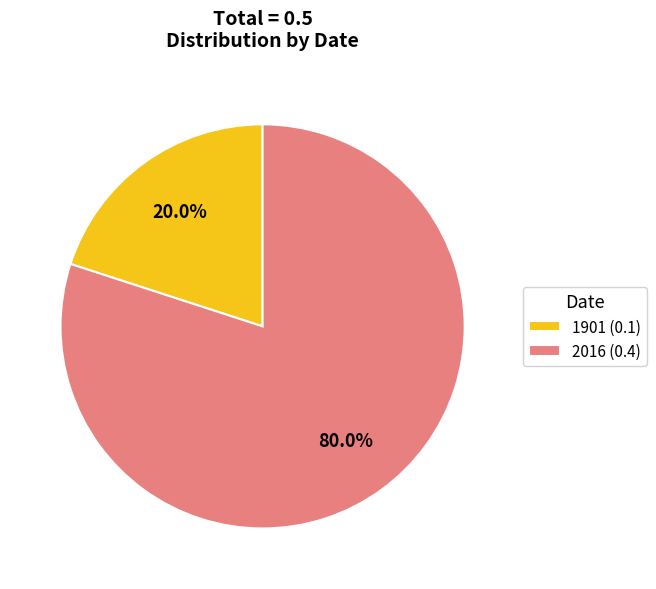

Which category has the biggest portion of the pie?

2016